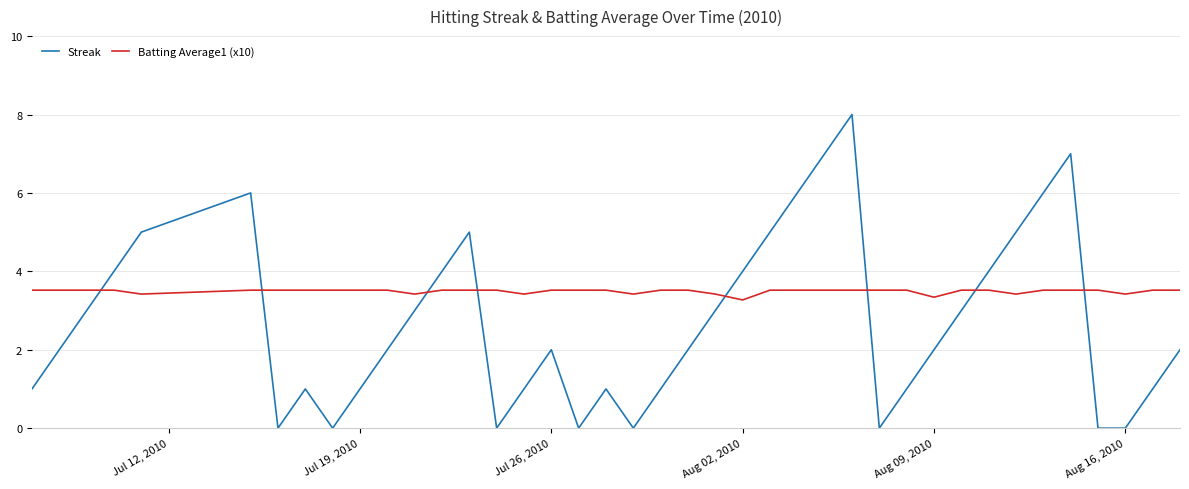

True or false: Batting Average1 (x10) and Streak intersect in this chart.

True